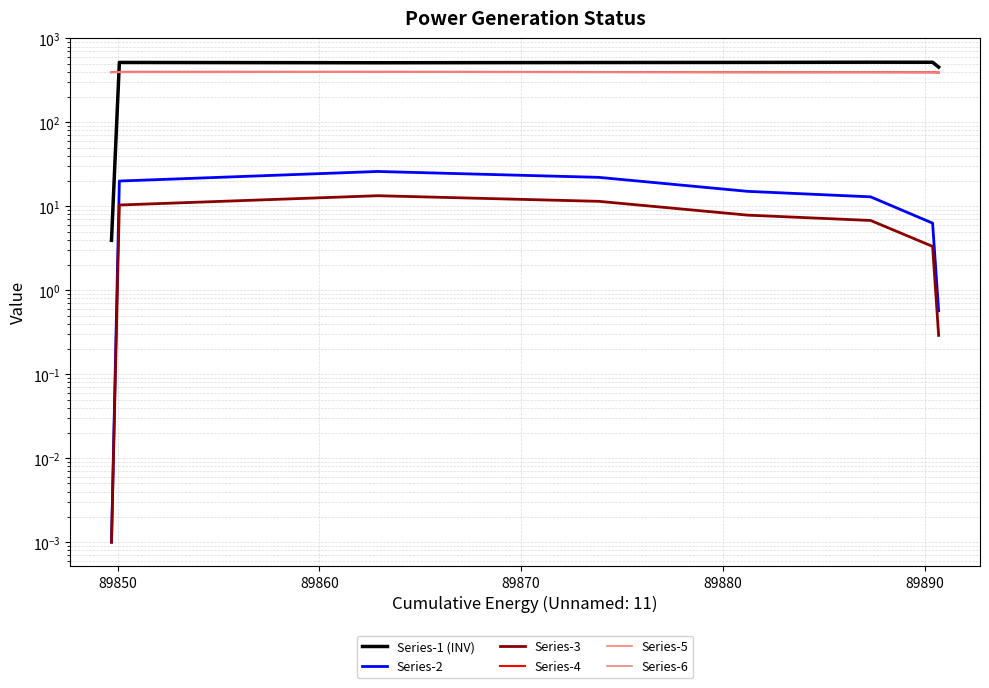

True or false: Series-5 and Series-3 cross at least once.

False